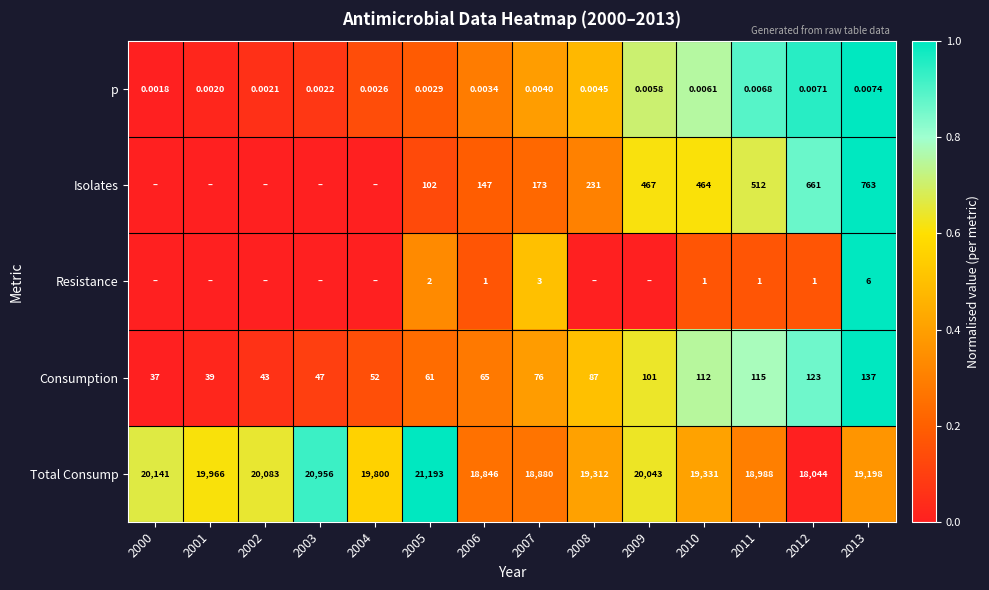

Rank the series at 2010 from lowest to highest value.

p, Resistance, Consumption, Isolates, Total Consump